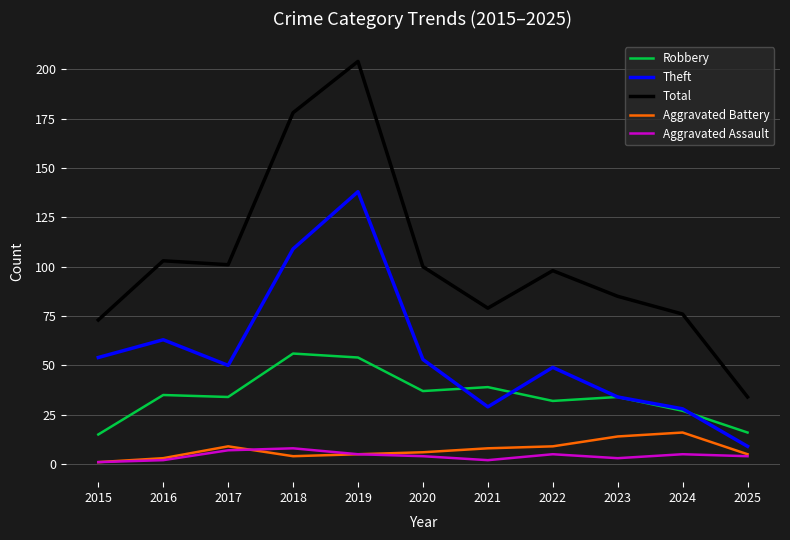

Reading left to right, transcribe all the data shown in this chart.

Robbery: 2015=15	2016=35	2017=34	2018=56	2019=54	2020=37	2021=39	2022=32	2023=34	2024=27	2025=16
Theft: 2015=54	2016=63	2017=50	2018=109	2019=138	2020=53	2021=29	2022=49	2023=34	2024=28	2025=9
Total: 2015=73	2016=103	2017=101	2018=178	2019=204	2020=100	2021=79	2022=98	2023=85	2024=76	2025=34
Aggravated Battery: 2015=1	2016=3	2017=9	2018=4	2019=5	2020=6	2021=8	2022=9	2023=14	2024=16	2025=5
Aggravated Assault: 2015=1	2016=2	2017=7	2018=8	2019=5	2020=4	2021=2	2022=5	2023=3	2024=5	2025=4